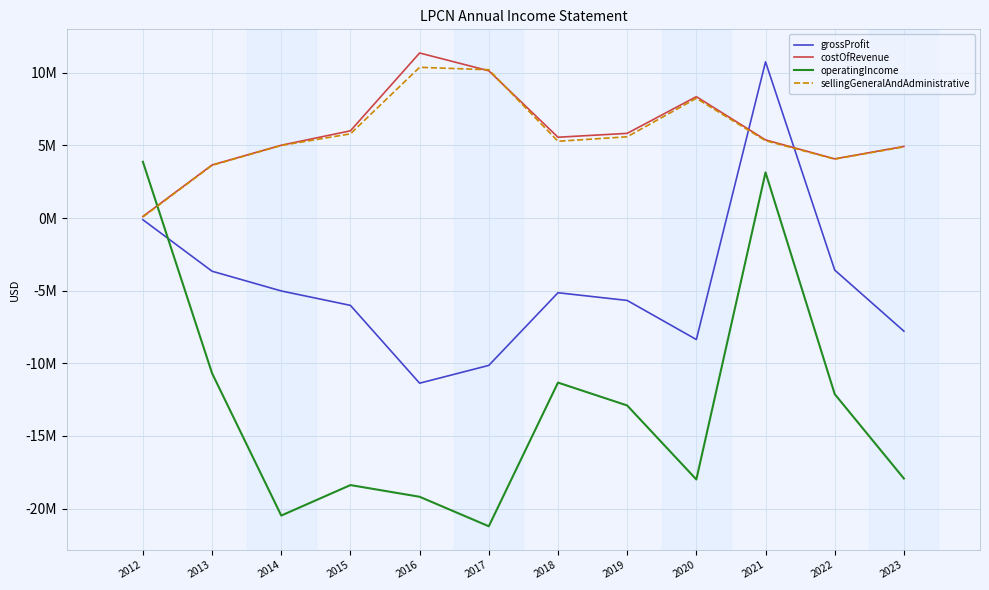

Does the chart display data point markers on the line(s)?

No